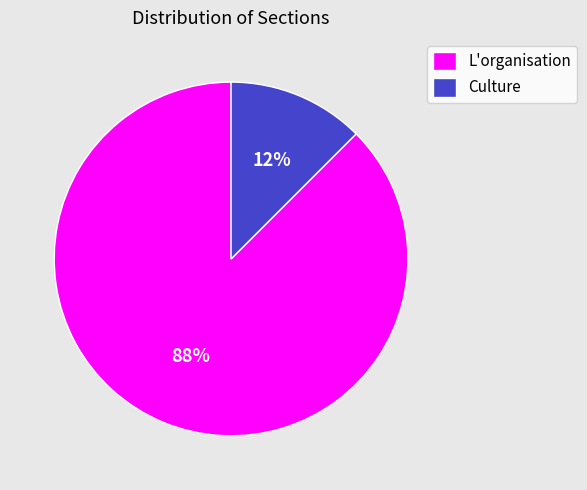

What is the majority slice?

L'organisation